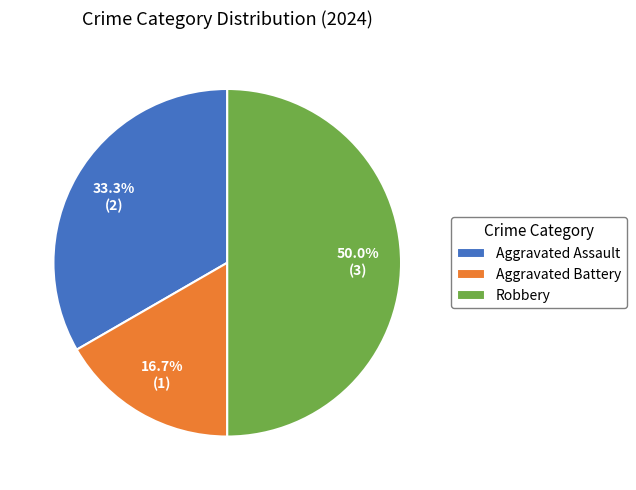

True or false: Robbery accounts for 50% of the total.

True